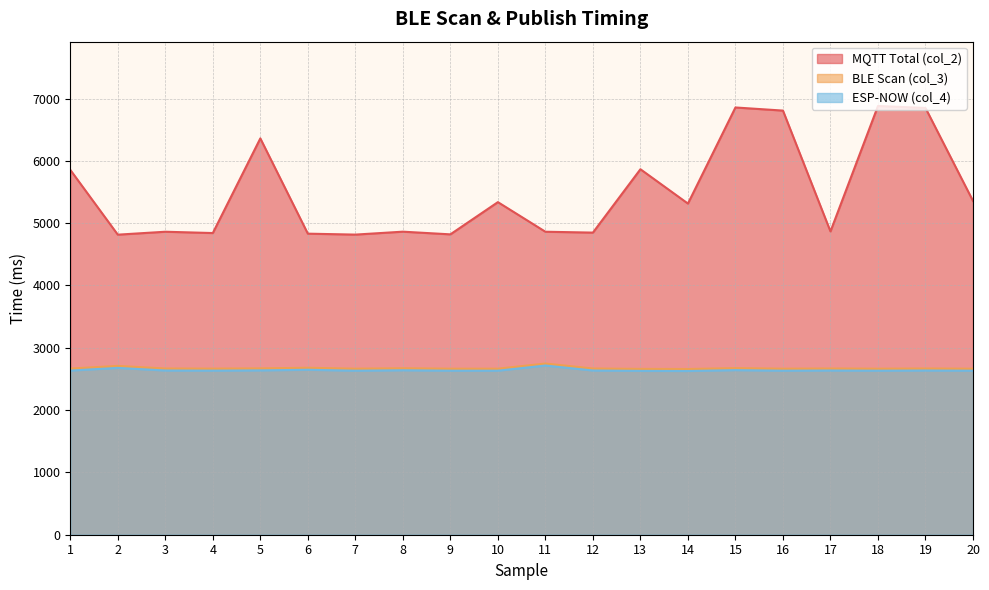

How many values in the col_3 series exceed 2667?

6